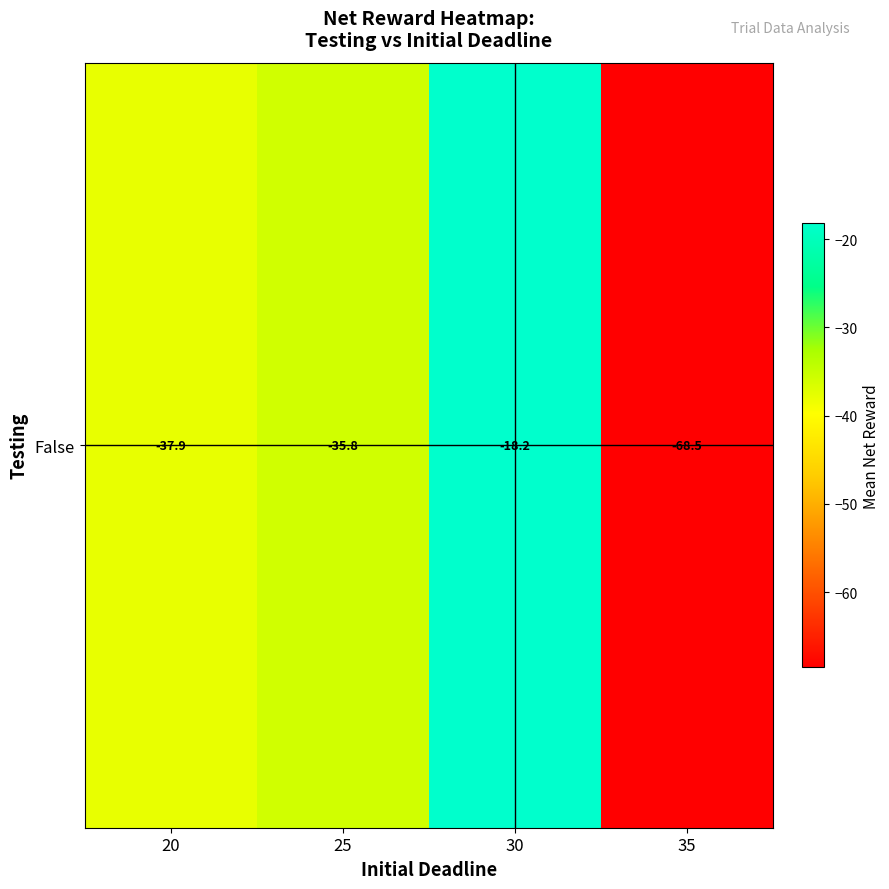

Rank the categories by value from lowest to highest.

35, 20, 25, 30